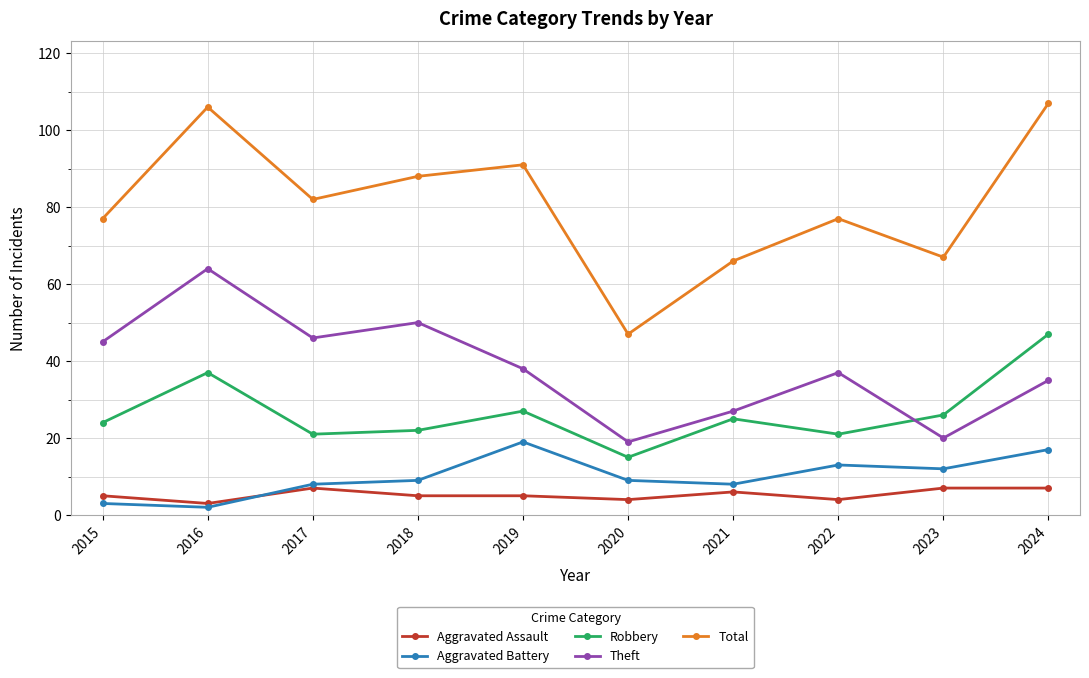

Reading right to left, transcribe all the data shown in this chart.

Aggravated Assault: 2024=7	2023=7	2022=4	2021=6	2020=4	2019=5	2018=5	2017=7	2016=3	2015=5
Aggravated Battery: 2024=17	2023=12	2022=13	2021=8	2020=9	2019=19	2018=9	2017=8	2016=2	2015=3
Robbery: 2024=47	2023=26	2022=21	2021=25	2020=15	2019=27	2018=22	2017=21	2016=37	2015=24
Theft: 2024=35	2023=20	2022=37	2021=27	2020=19	2019=38	2018=50	2017=46	2016=64	2015=45
Total: 2024=107	2023=67	2022=77	2021=66	2020=47	2019=91	2018=88	2017=82	2016=106	2015=77